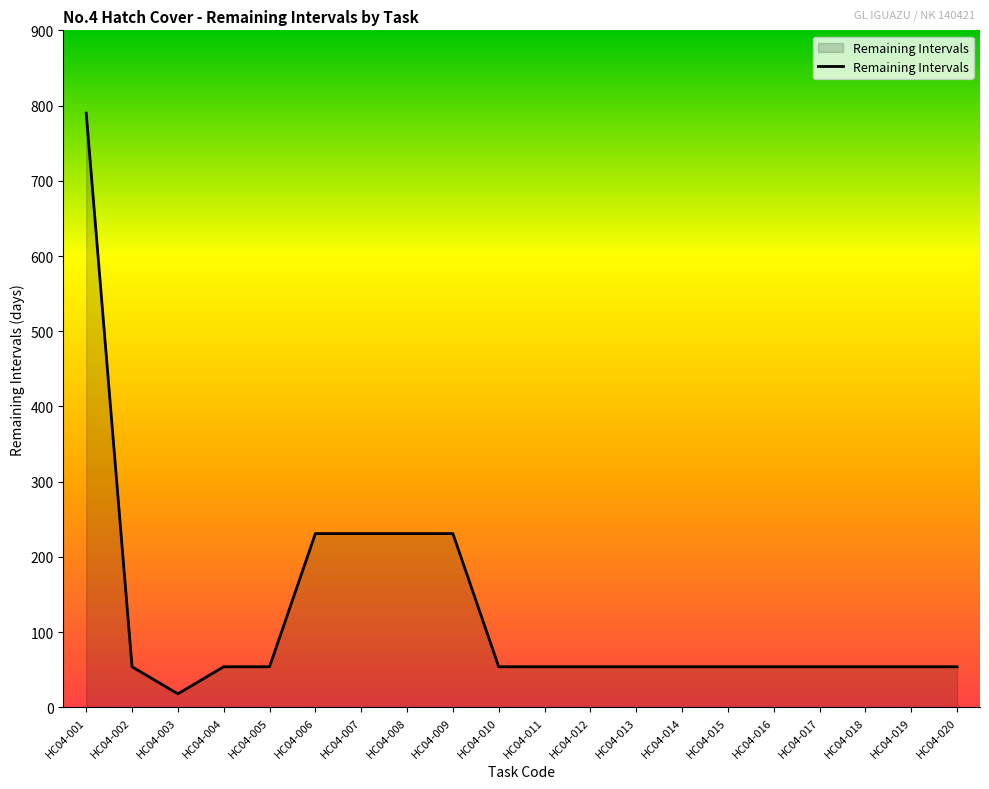

What is the difference between the maximum and minimum values?

772